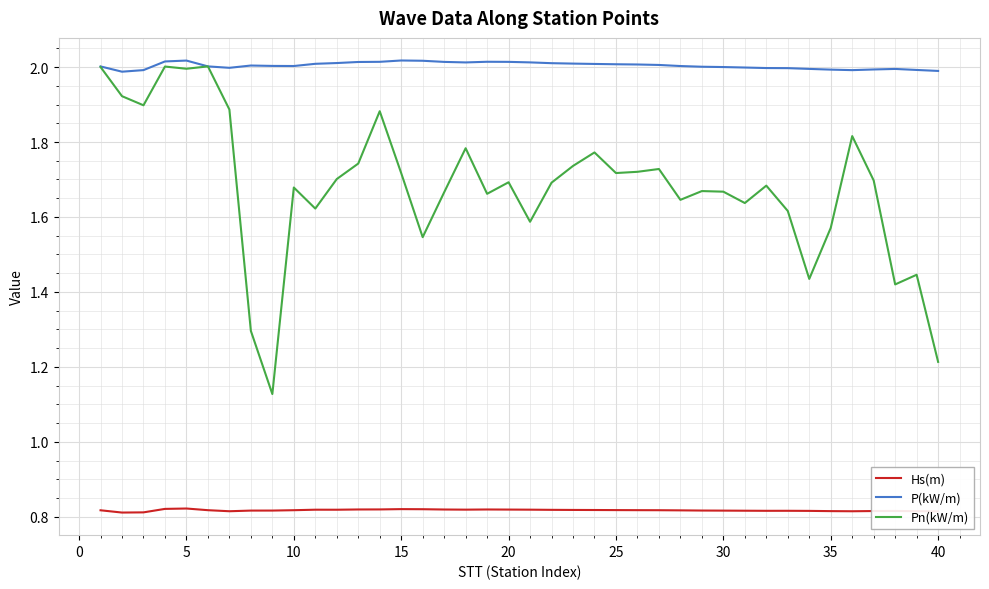

Which series ends up on top after the final intersection of Pn(kW/m) and P(kW/m)?

P(kW/m)